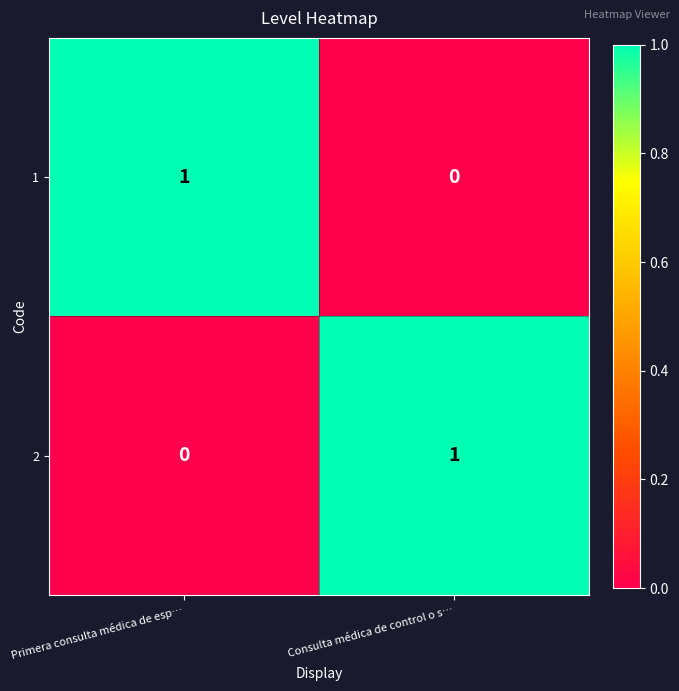

At how many categories does at least one series exceed 0?

2